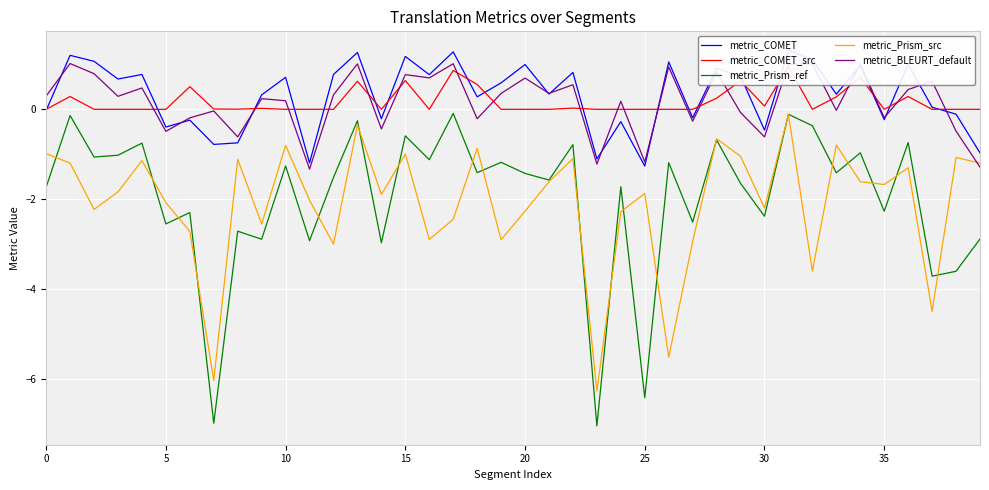

Read the metric_BLEURT_default value at 15.

0.8